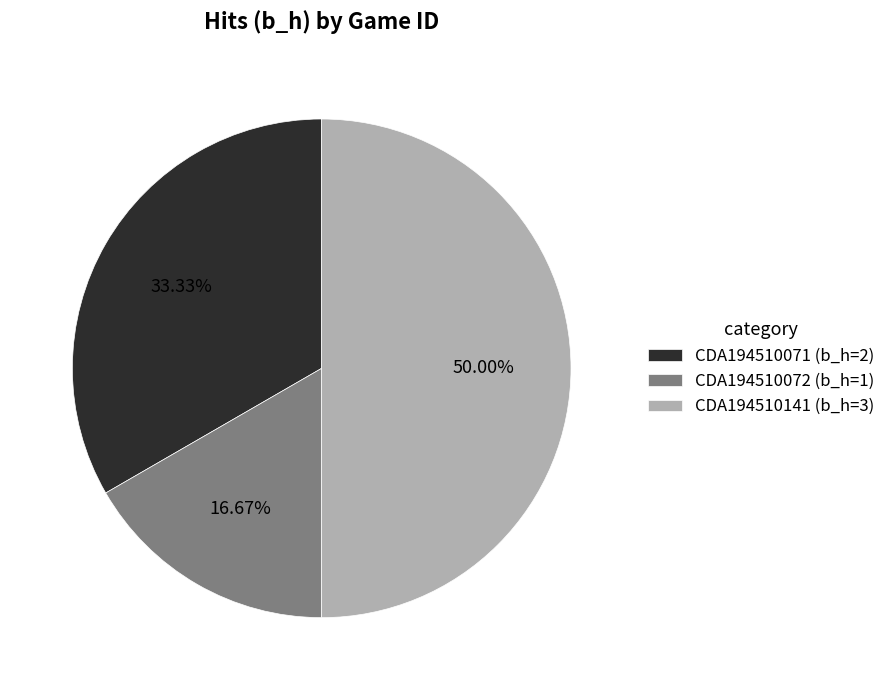

How many segments does this pie chart have?

3